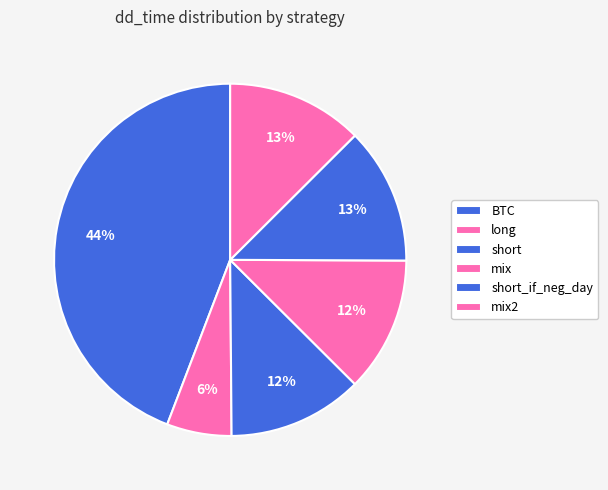

What is the largest slice in the pie chart?

BTC